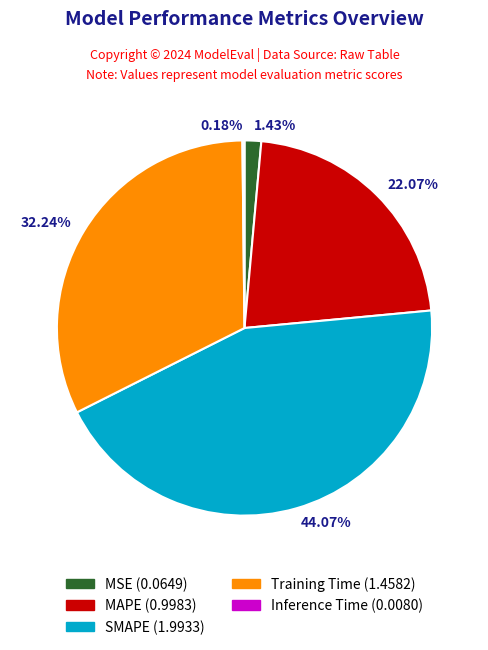

Which category has the biggest portion of the pie?

SMAPE